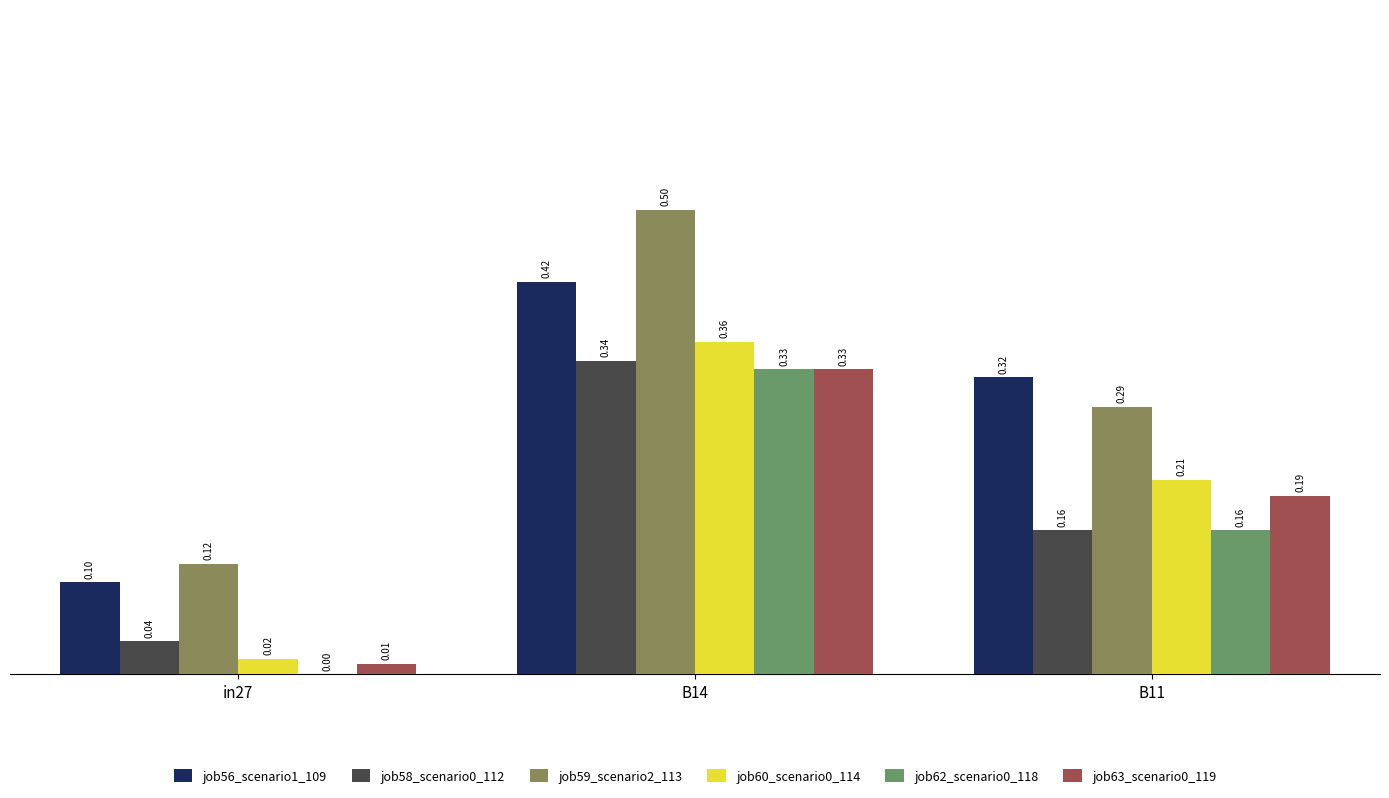

What is the total value across all series at in27?

0.3